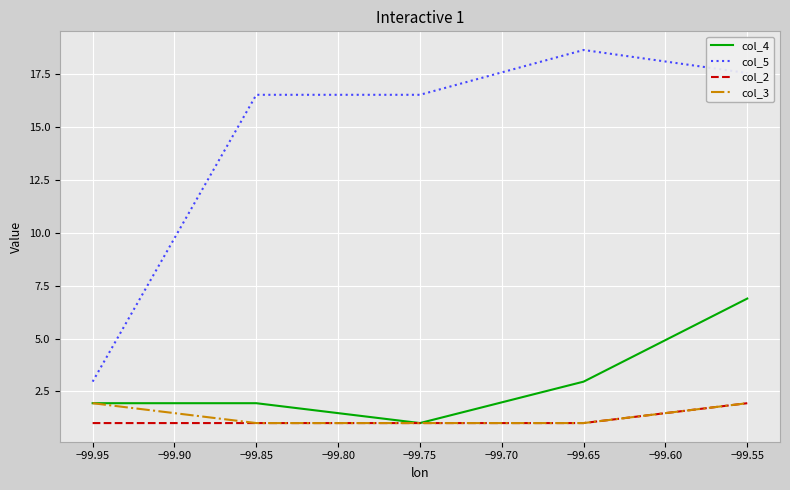

Is it true that col_3 equals 0.4 at −99.85?

False